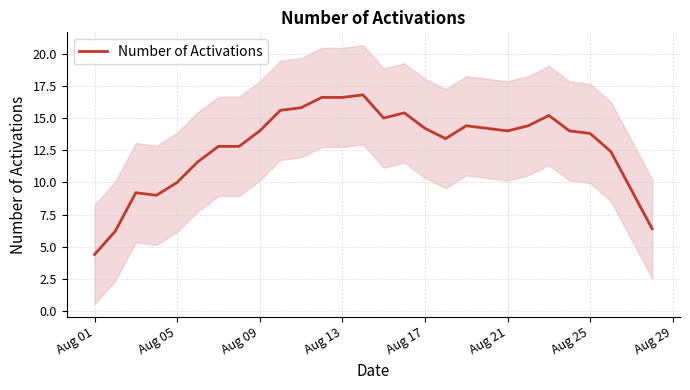

What is the minimum value for Number of Activations?

4.4